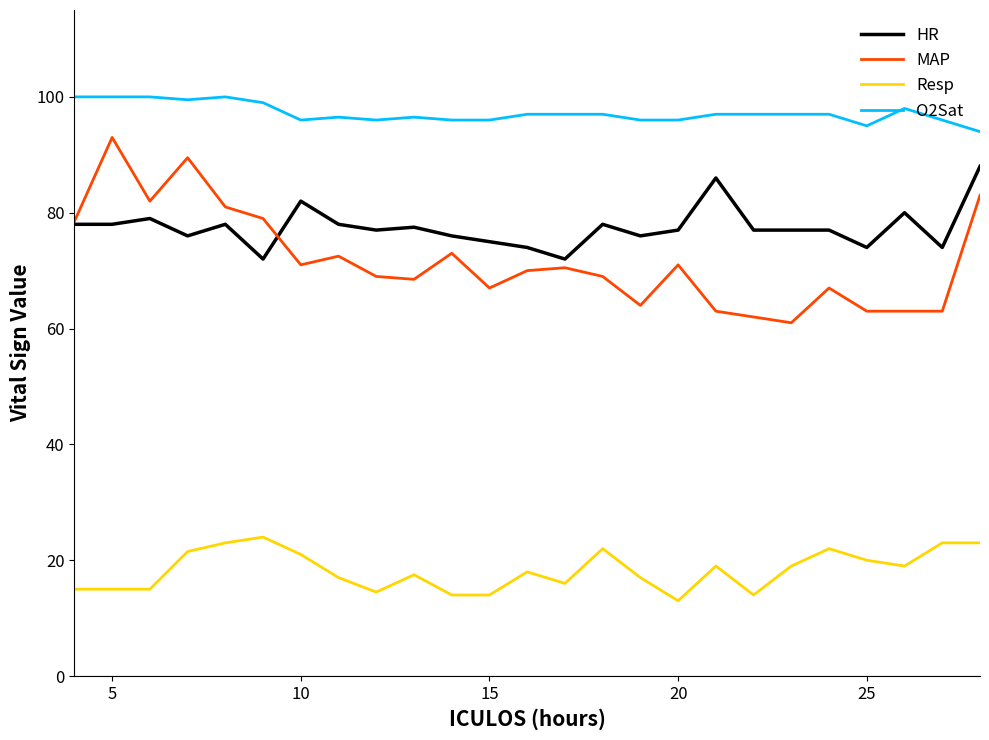

Rank the series by their maximum value, from lowest to highest.

Resp, HR, MAP, O2Sat